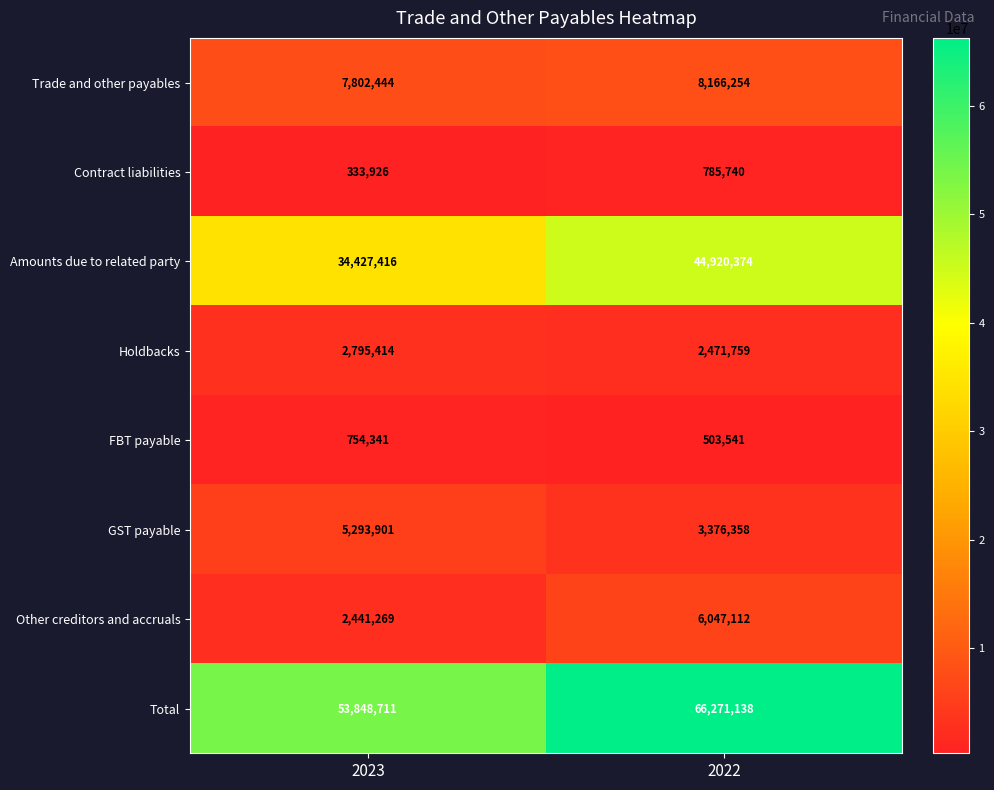

Reading left to right, list all the values displayed in this chart.

Trade and other payables: 7802444	8166254
Contract liabilities: 333926	785740
Amounts due to related party: 34427416	44920374
Holdbacks: 2795414	2471759
FBT payable: 754341	503541
GST payable: 5293901	3376358
Other creditors and accruals: 2441269	6047112
Total: 53848711	66271138